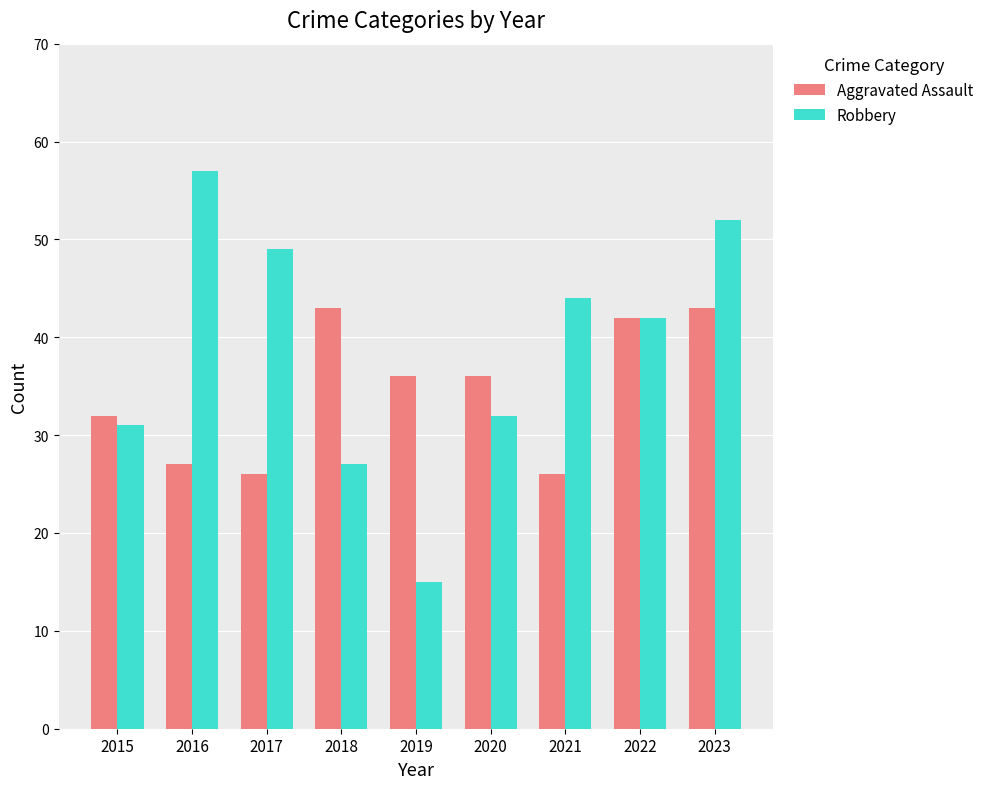

How many data points in Aggravated Assault are less than 36?

4